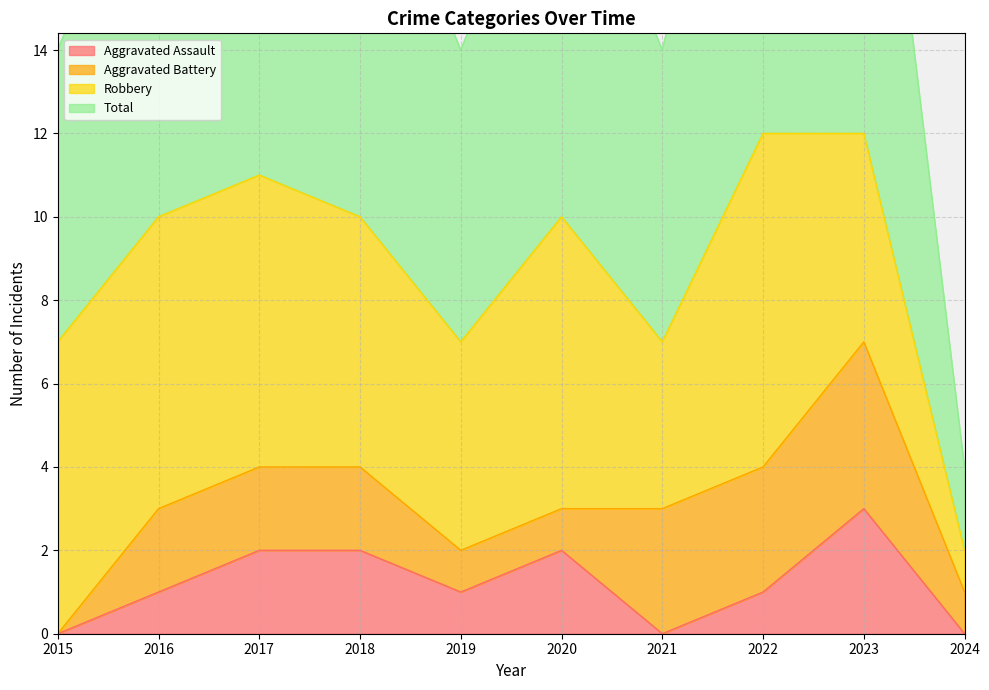

Is it true that Aggravated Assault equals 3 at 2018?

False